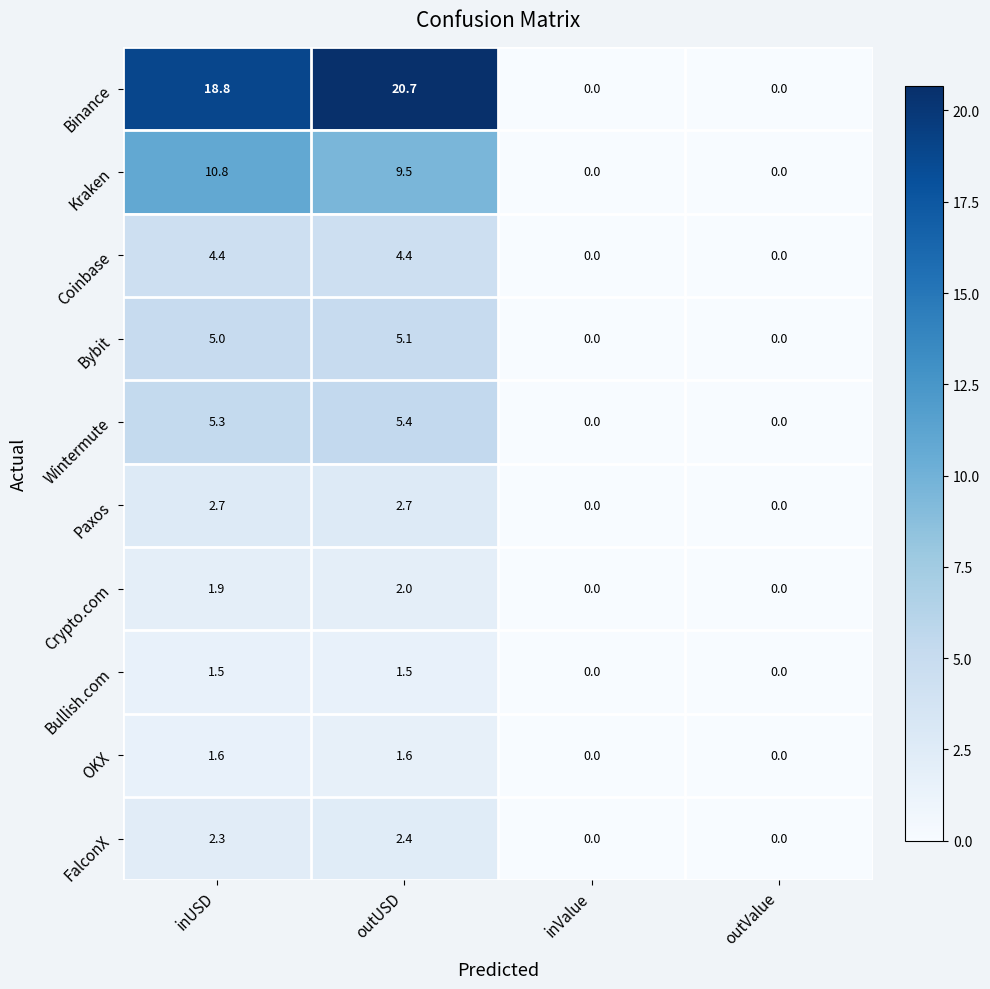

How many distinct data groups are displayed?

10